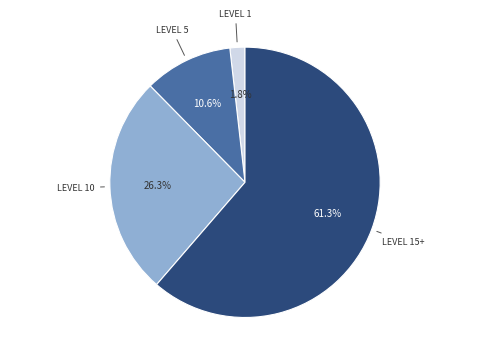

Is there any slice that represents more than half of the pie?

Yes